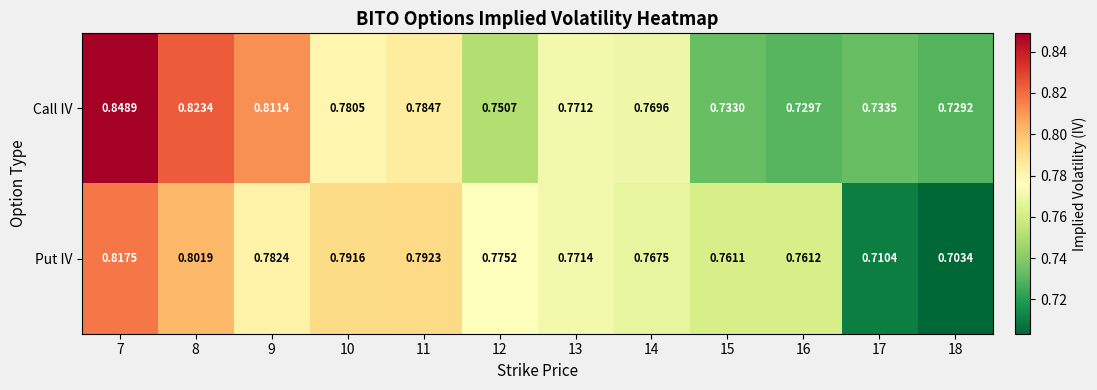

Is the value of Put IV at 13 greater than the value of Call IV at 13?

Yes